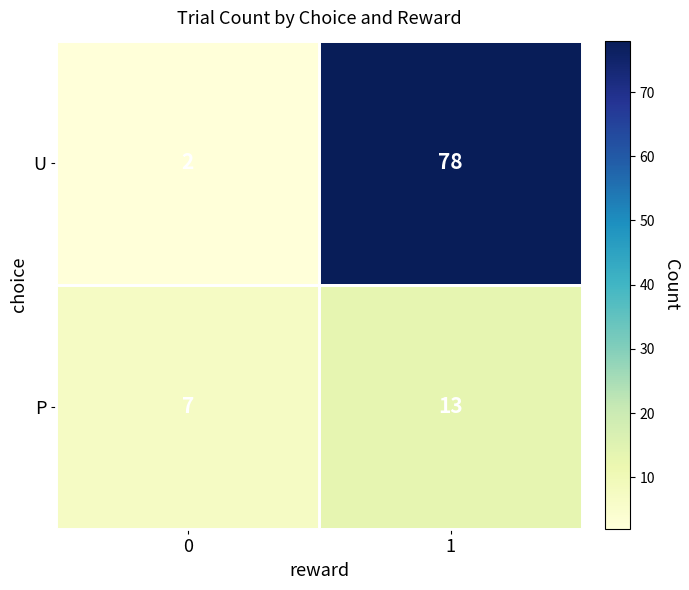

Rank the series at 1 from lowest to highest value.

P, U